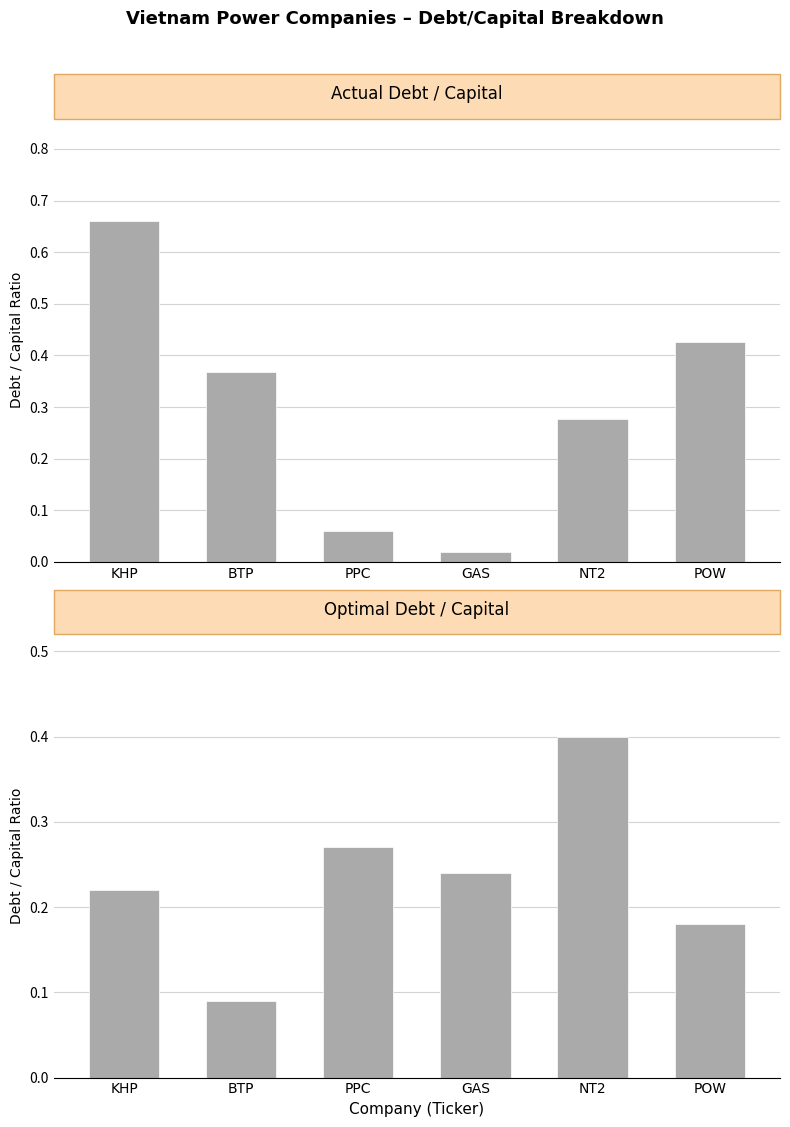

The Optimal Debt/Capital series shows 0.1 at KHP. True or false?

False